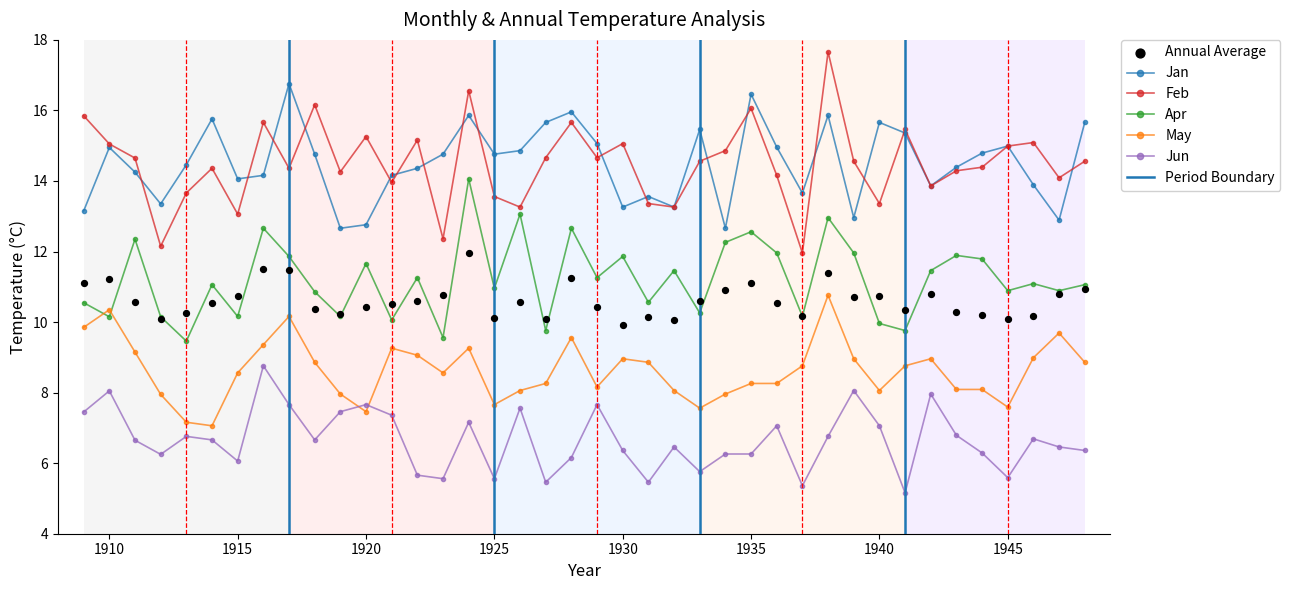

At which category is the sum across all series the highest?

1938